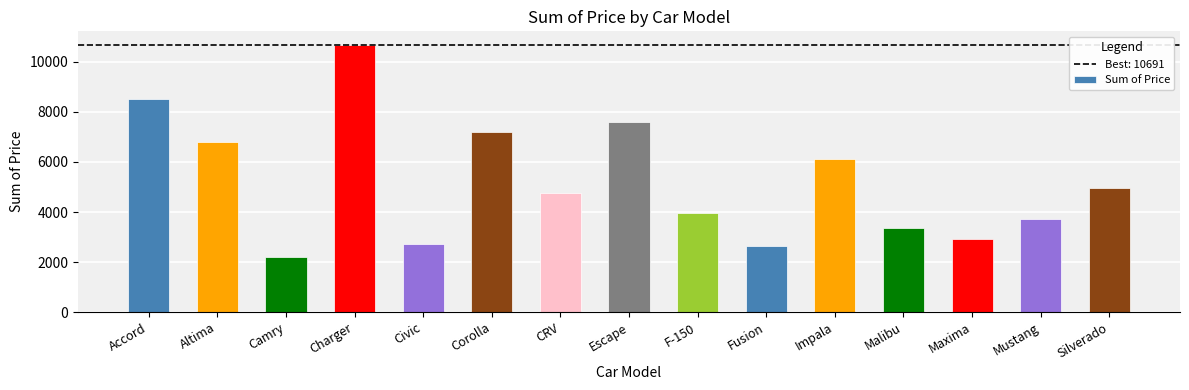

What is the label of the 7th bar from the left?

CRV